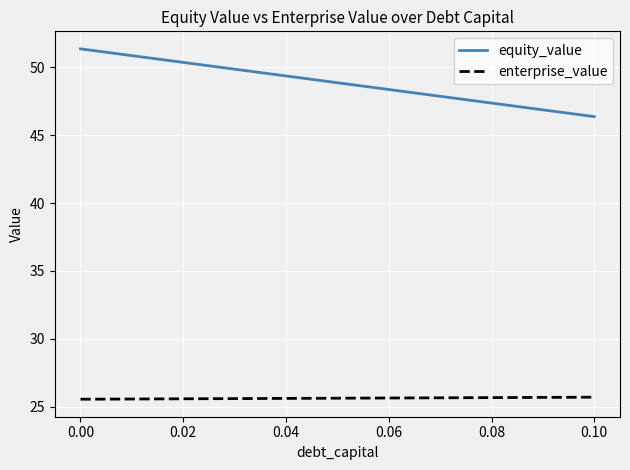

True or false: equity_value and enterprise_value cross at least once.

False